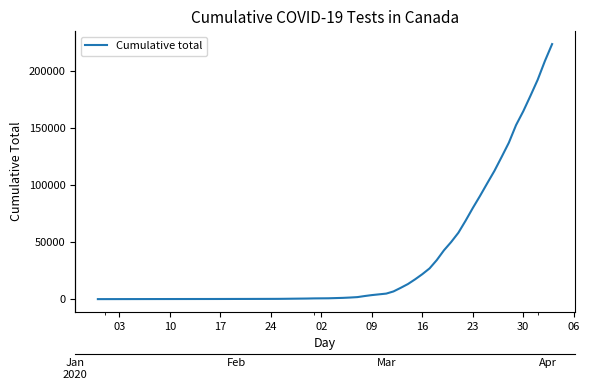

How many data points are above 17357?

19